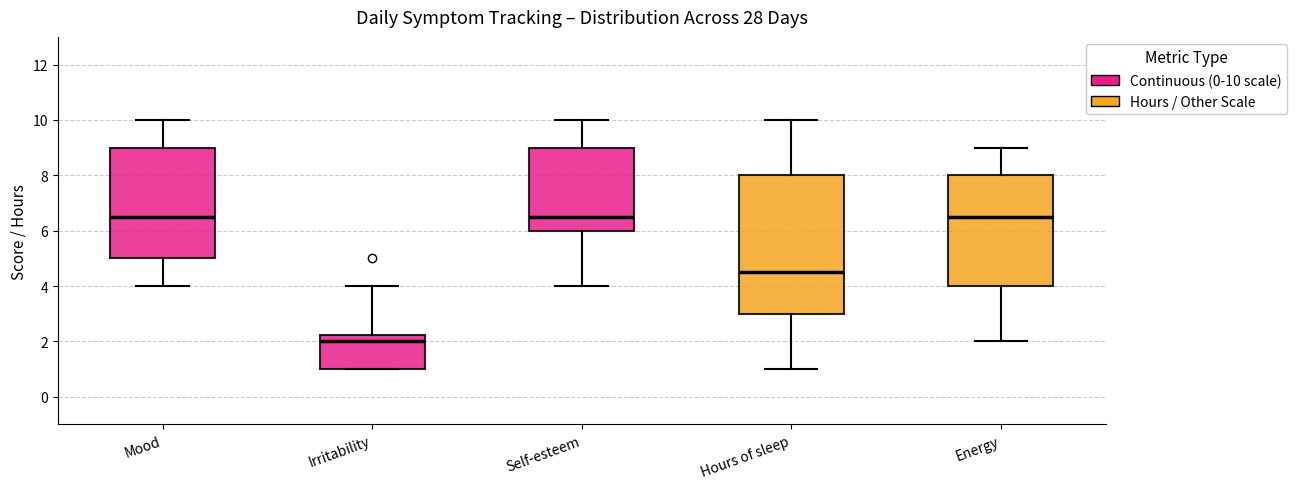

Where does the upper whisker of the box for Hours of sleep end on the y-axis? The values are not printed on the chart, so give them approximately, as read against the axis.

10.0